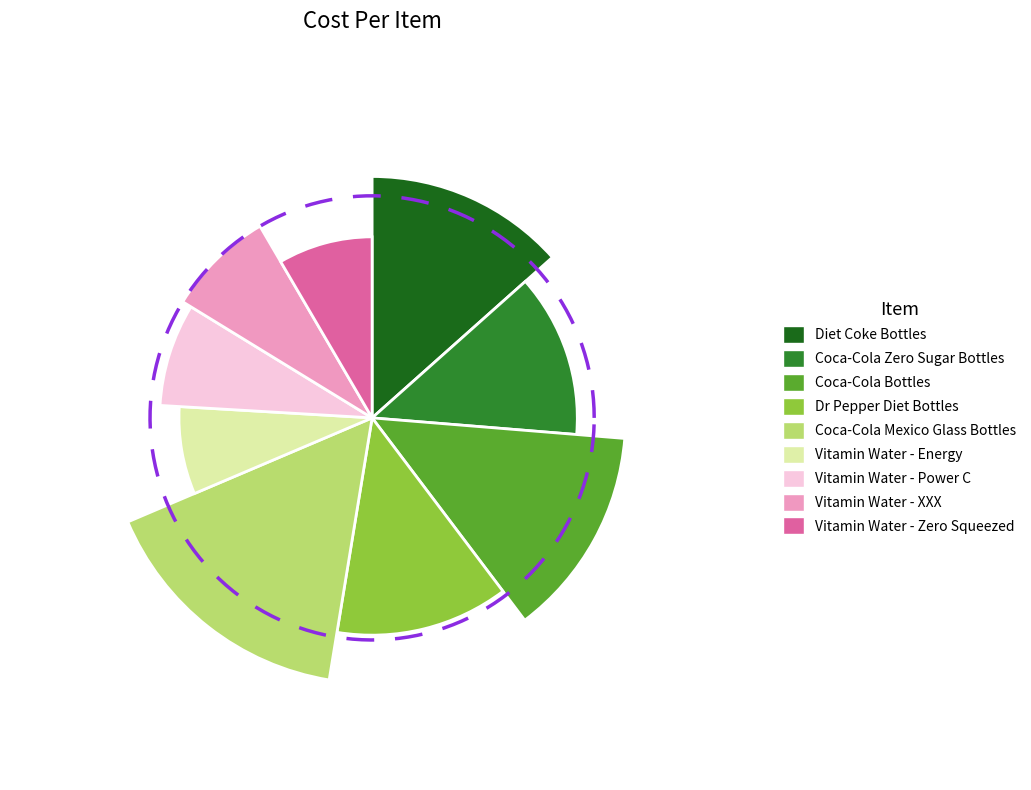

To the nearest percent, what is the difference between the Vitamin Water - XXX and Coca-Cola Mexico Glass Bottles slice percentages?

8%